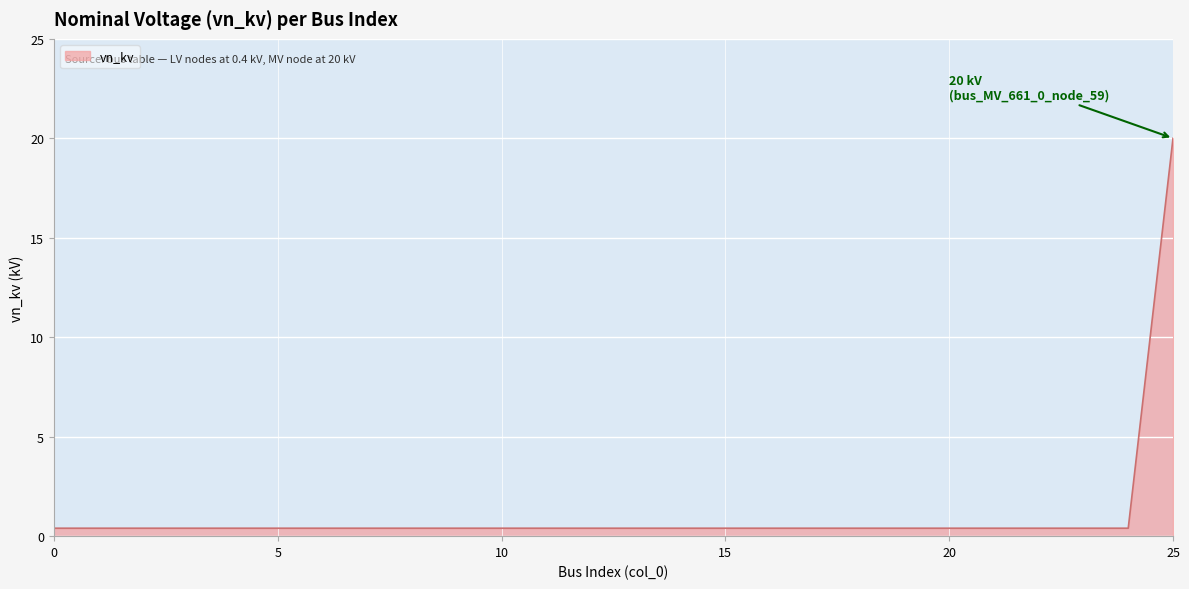

What is the maximum value shown in the chart?

20.0